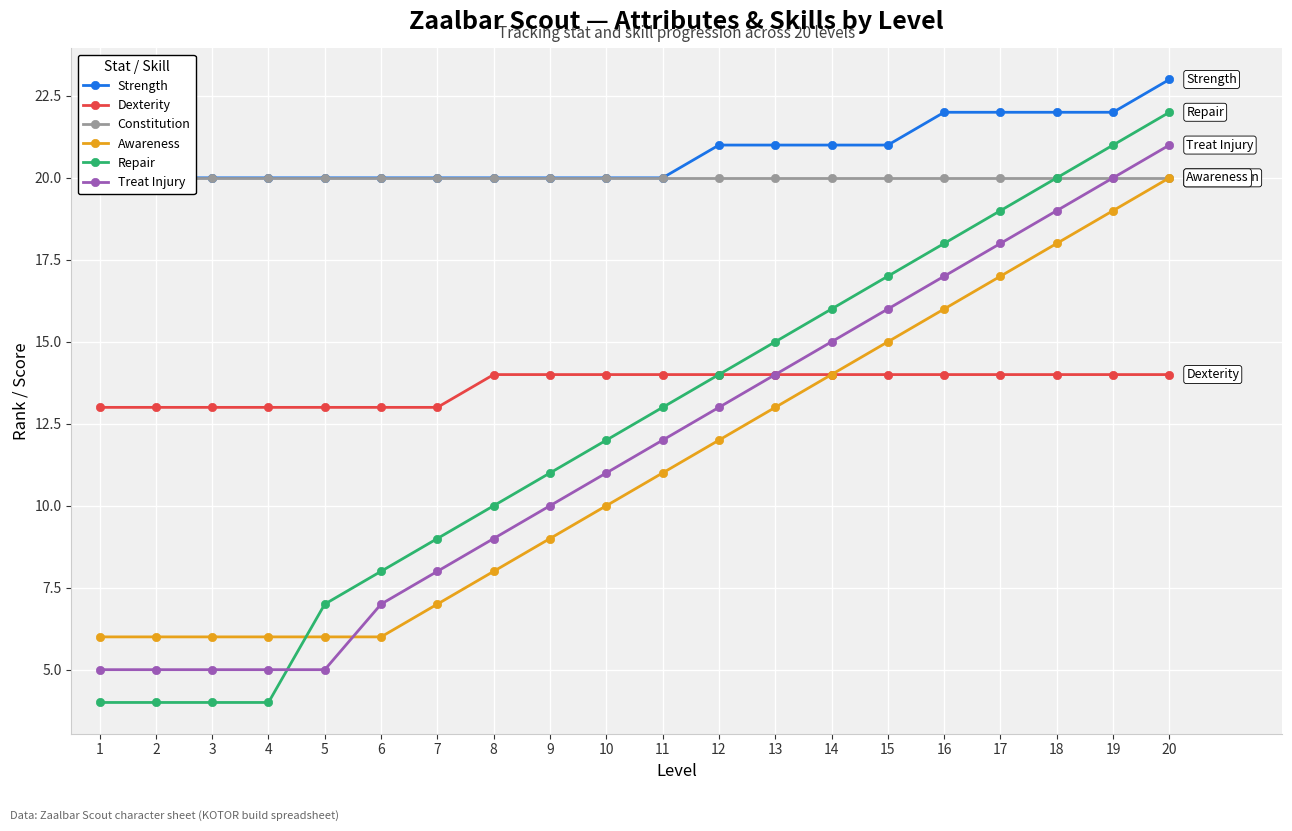

What are all the series names shown in the legend?

Strength, Dexterity, Constitution, Awareness, Repair, Treat Injury